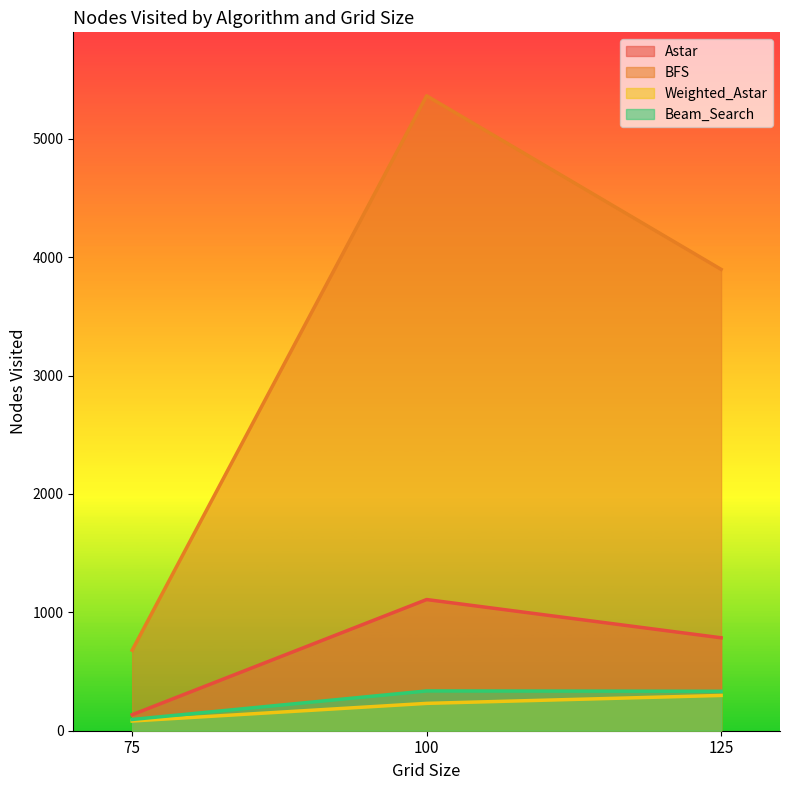

At which category is the sum across all series the highest?

100